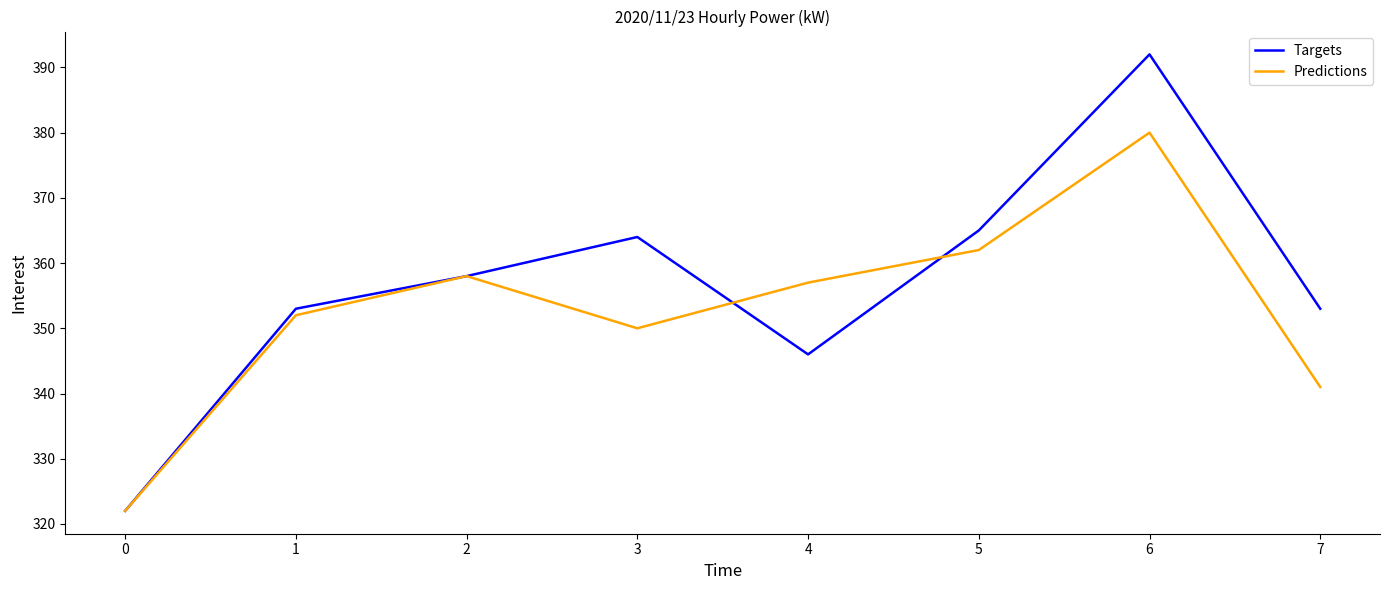

What is the highest value of the Targets series?

392